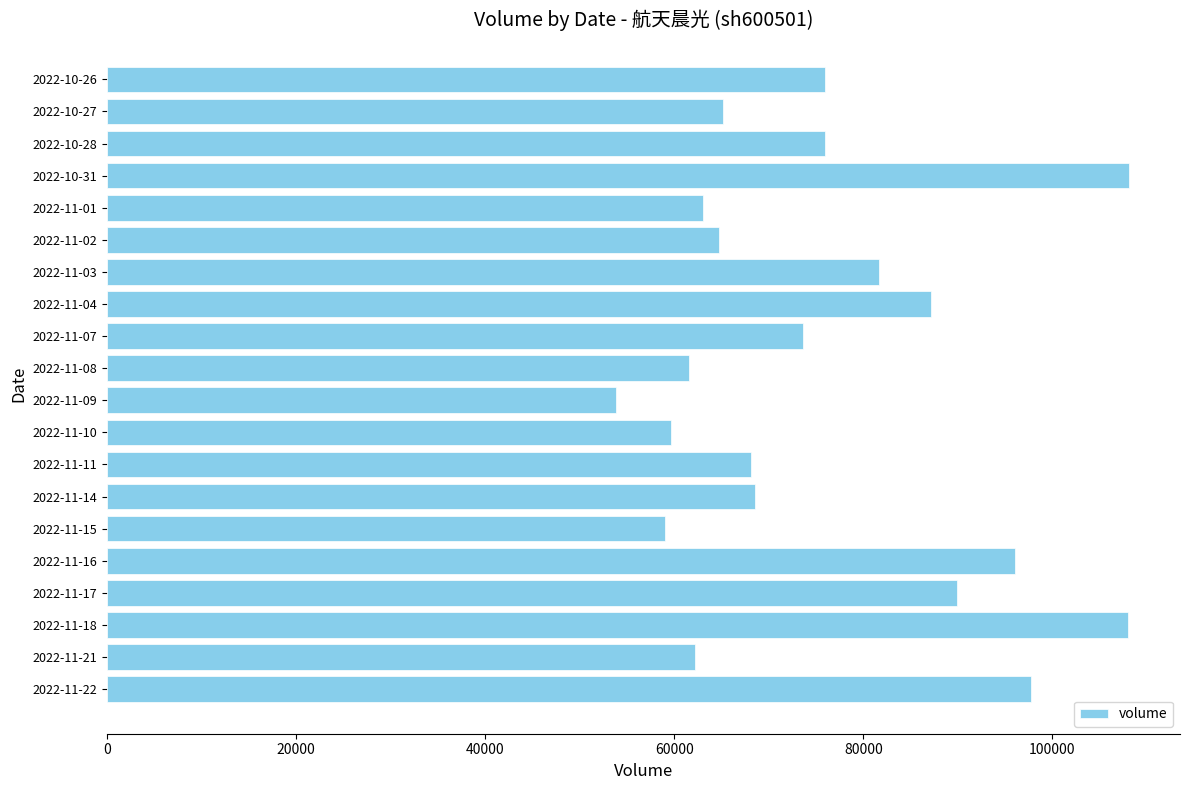

What is the greatest value displayed?

108103